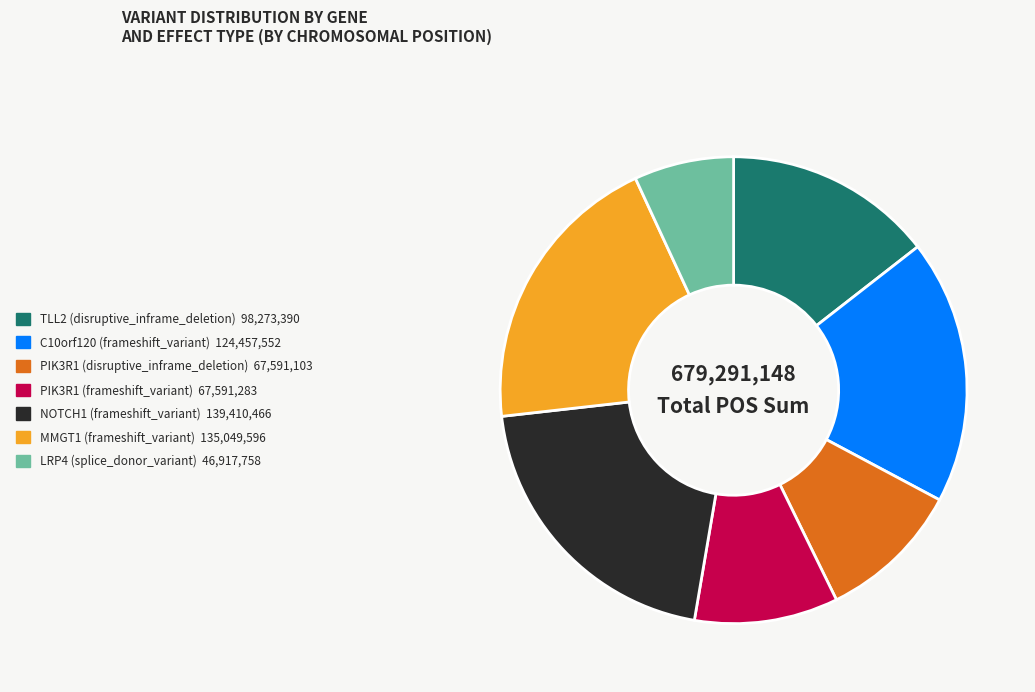

Which has a higher value, MMGT1 (frameshift_variant) or C10orf120 (frameshift_variant)?

MMGT1 (frameshift_variant)